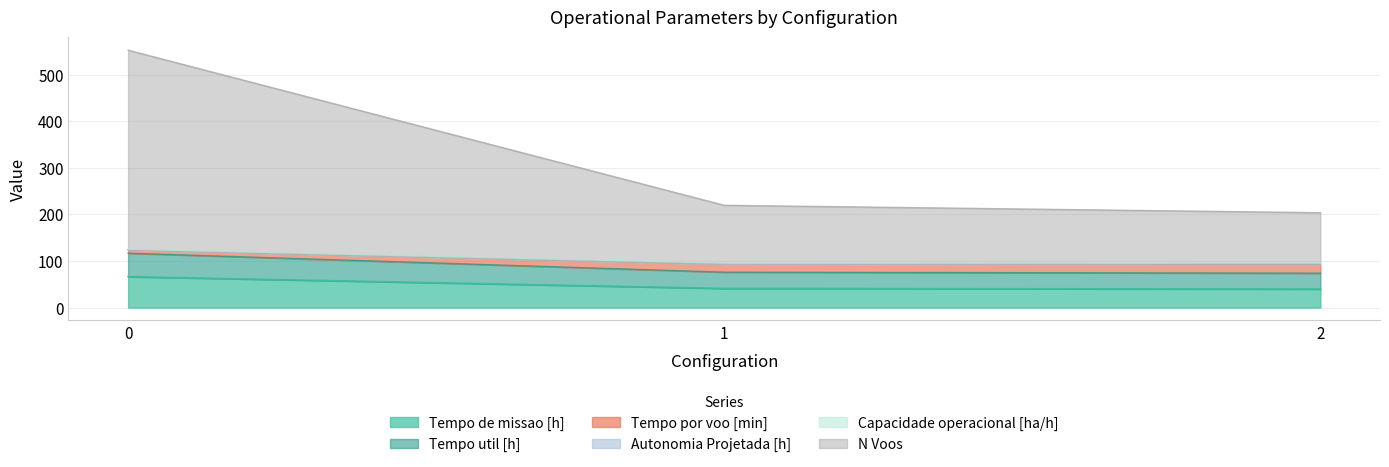

What is the minimum value for Tempo de missao [h]?

39.8